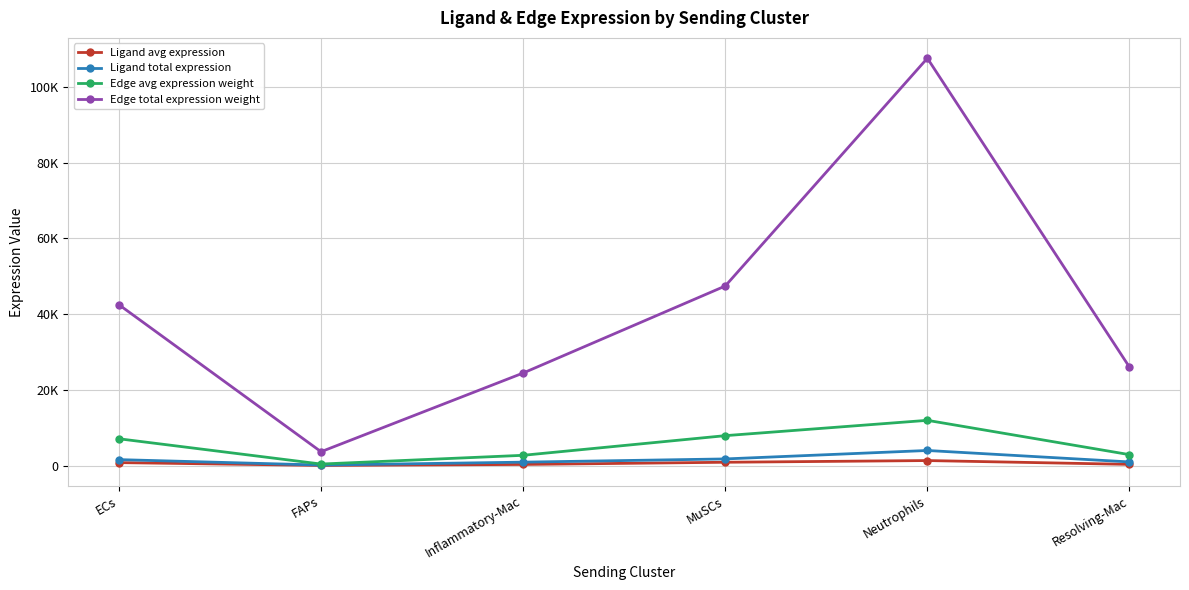

Which category has the highest value in the Edge total expression weight series?

Neutrophils